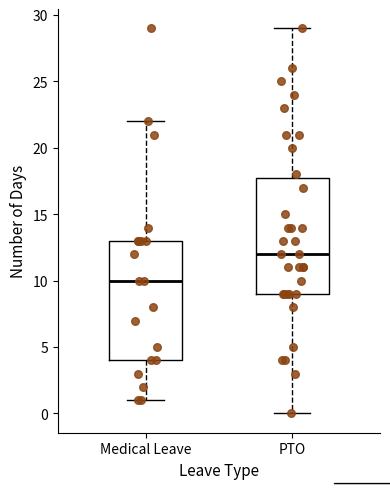

Reading left to right, read every box against the y-axis: the position of its median line, the range the box covers, and the ends of its whiskers. The values are not printed on the chart, so give them approximately, as read against the axis.

Medical Leave: median 10, box 4 to 13, whiskers 1 to 22
PTO: median 12, box 9 to 18, whiskers 0 to 29